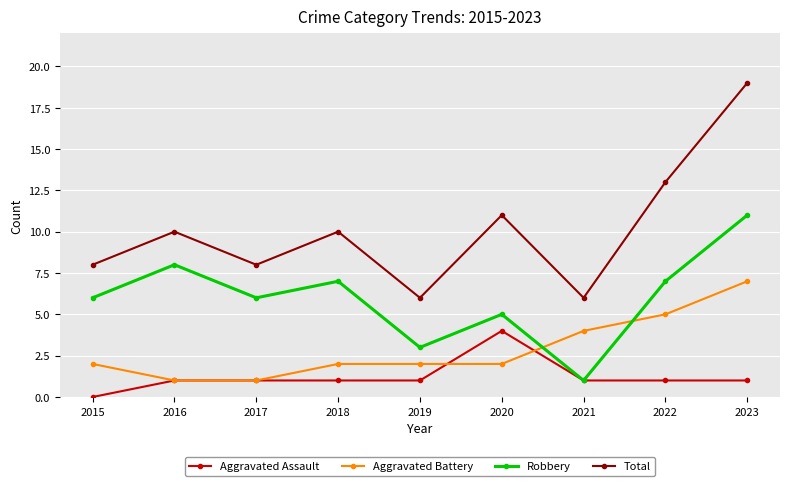

Where do Aggravated Battery and Robbery first cross each other?

2020 and 2021